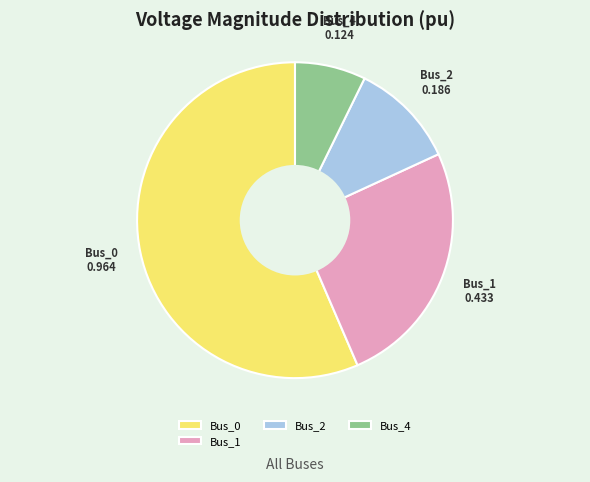

Between Bus_4 and Bus_2, which is larger?

Bus_2